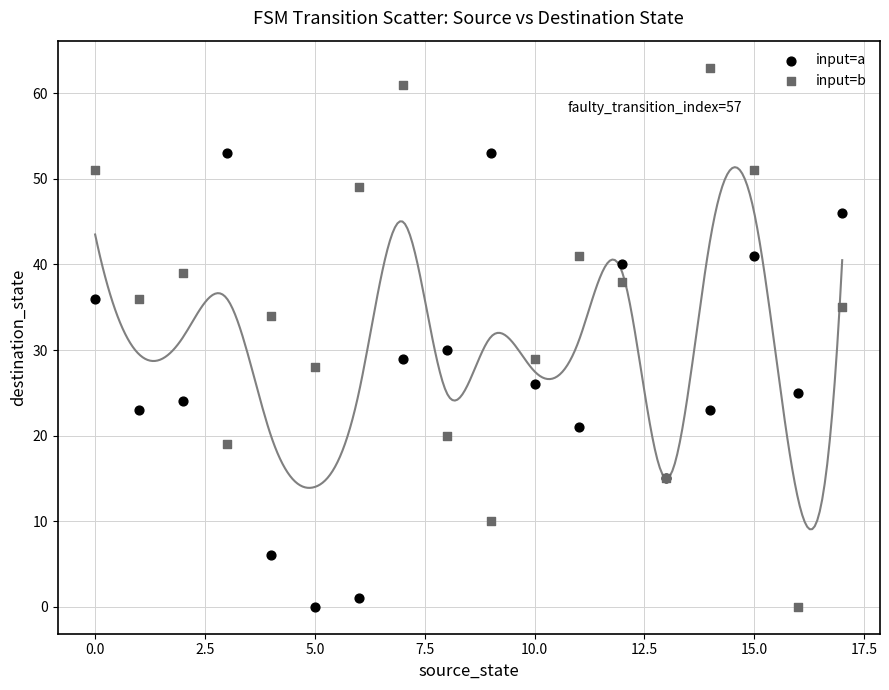

Across all series, what Y value is closest to 31?

30